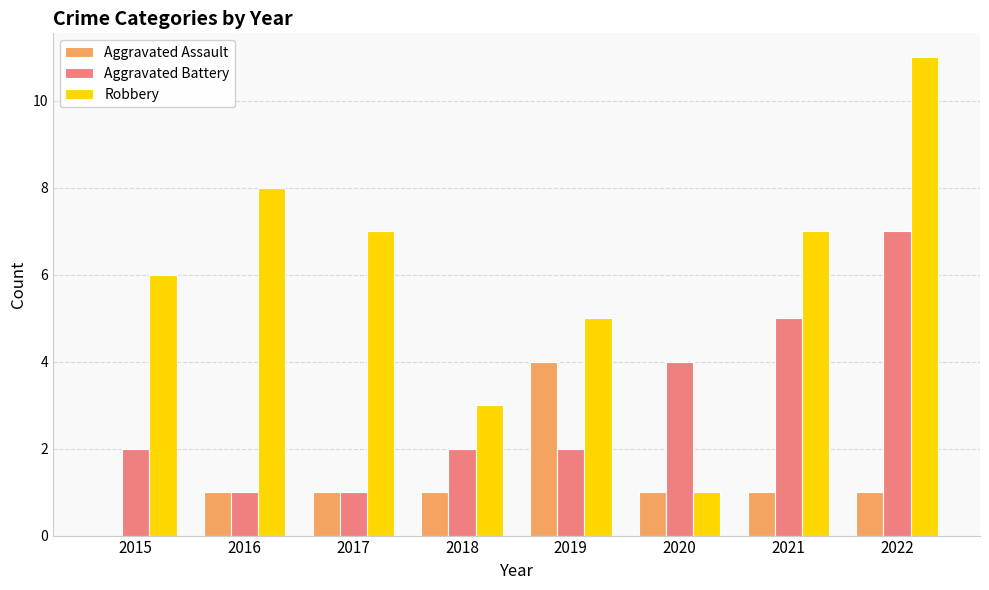

Count the Aggravated Battery values in the range 2 to 5.

5